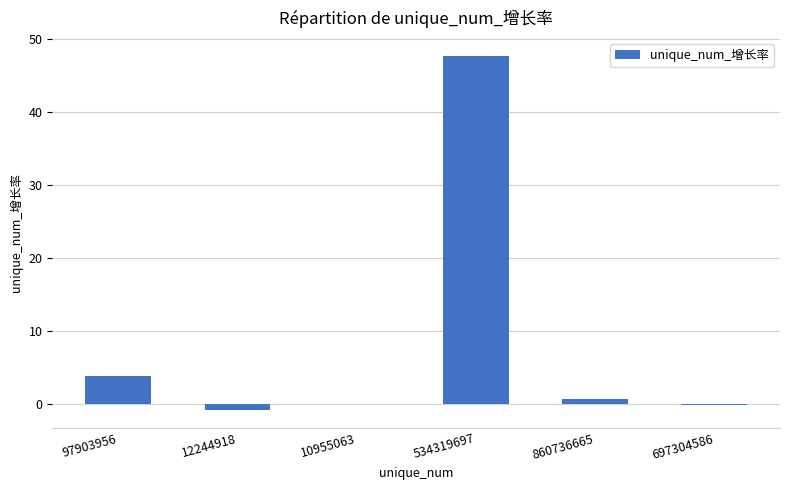

Are the bars horizontal?

No